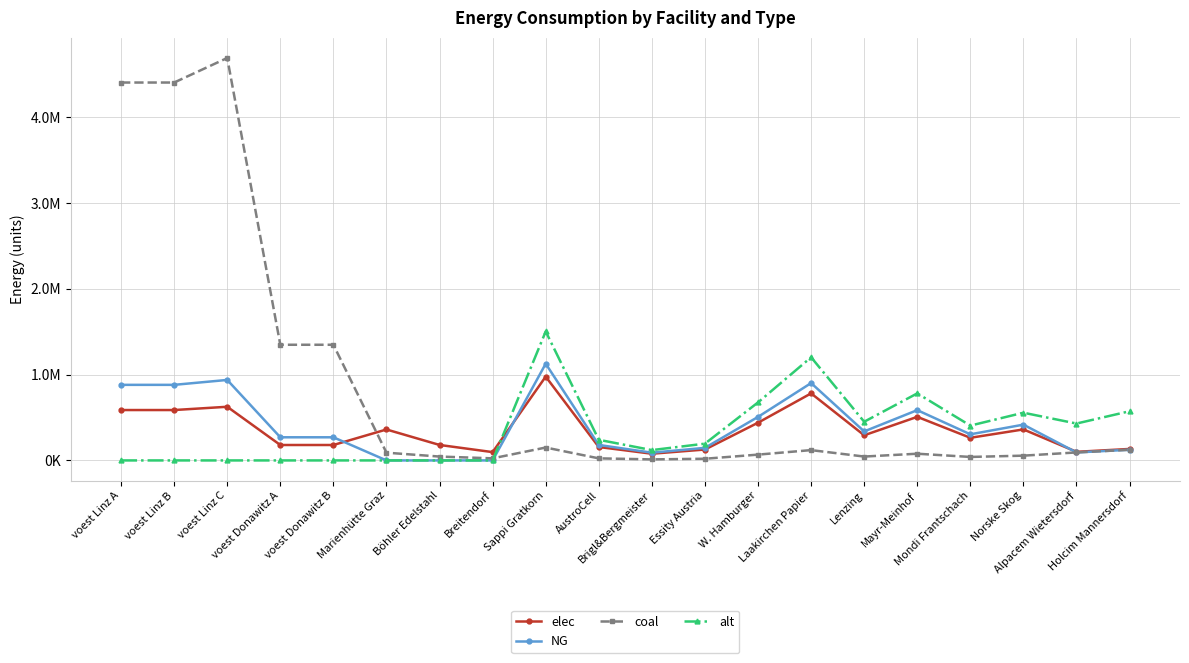

What is the sum of the NG values at voest Linz A and Brigl&Bergmeister?

971396.1